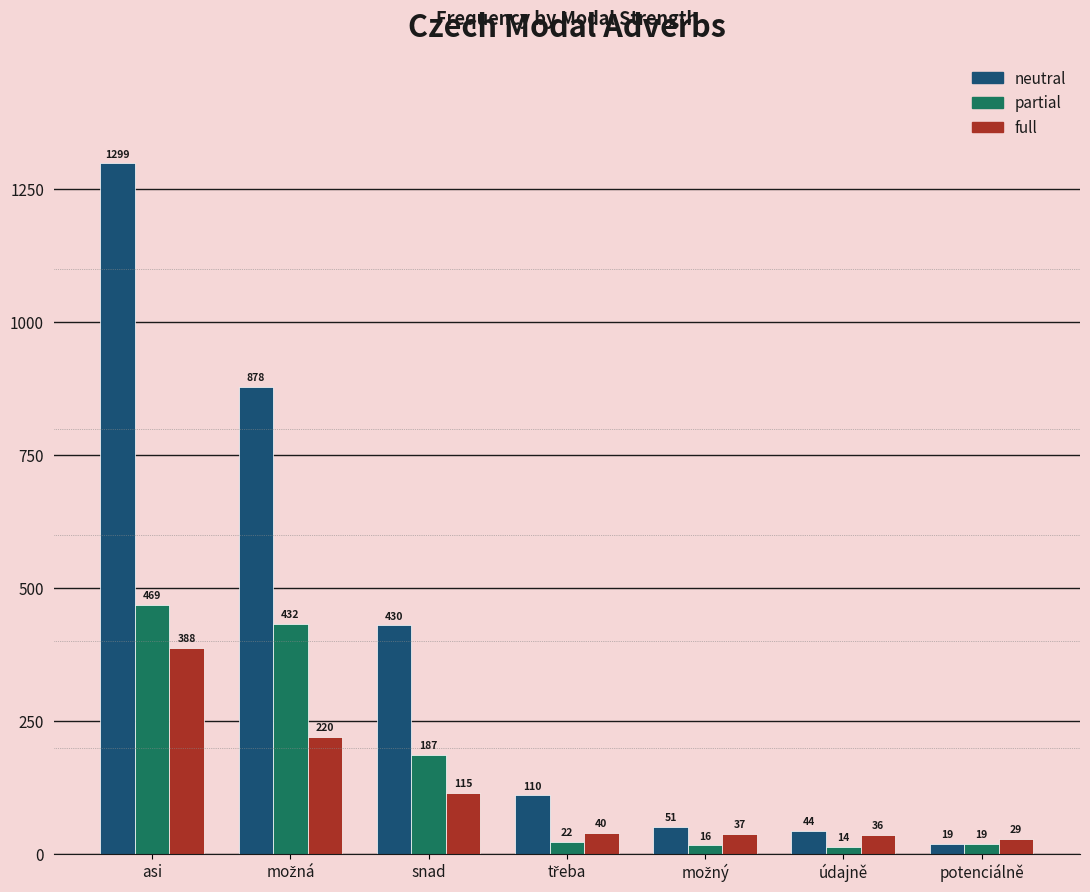

Count the number of categories in the chart.

7